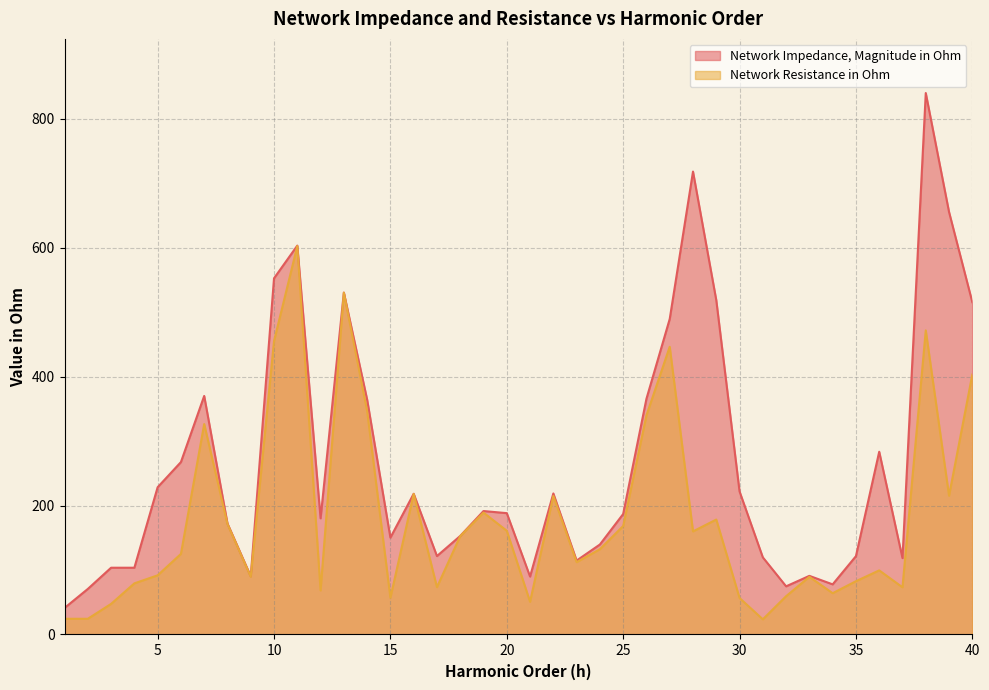

Reading left to right, extract all data points from this chart.

Network Impedance, Magnitude in Ohm: 1=41.1	2=70.6	3=103.6	4=103.6	5=228.4	6=267.5	7=370.1	8=172.2	9=90.3	10=552.6	11=603.3	12=180.2	13=530.4	14=364.5	15=150.3	16=218.3	17=121.7	18=152.9	19=191.5	20=188.2	21=89.9	22=218.8	23=114.7	24=139.6	25=186.9	26=365.7	27=489.5	28=718.1	29=518.7	30=221.9	31=119.6	32=74.7	33=91.0	34=77.8	35=121.5	36=283.5	37=118.5	38=840.0	39=655.4	40=515.5
Network Resistance in Ohm: 1=24.4	2=24.4	3=47.5	4=79.3	5=91.8	6=125.0	7=326.5	8=171.3	9=89.6	10=455.1	11=602.6	12=68.3	13=530.2	14=346.7	15=56.9	16=218.1	17=73.4	18=152.6	19=189.1	20=160.9	21=50.7	22=214.9	23=112.2	24=132.3	25=168.3	26=339.9	27=446.3	28=159.9	29=178.3	30=56.6	31=23.5	32=59.4	33=89.5	34=64.0	35=82.6	36=99.4	37=73.2	38=471.7	39=215.3	40=403.2